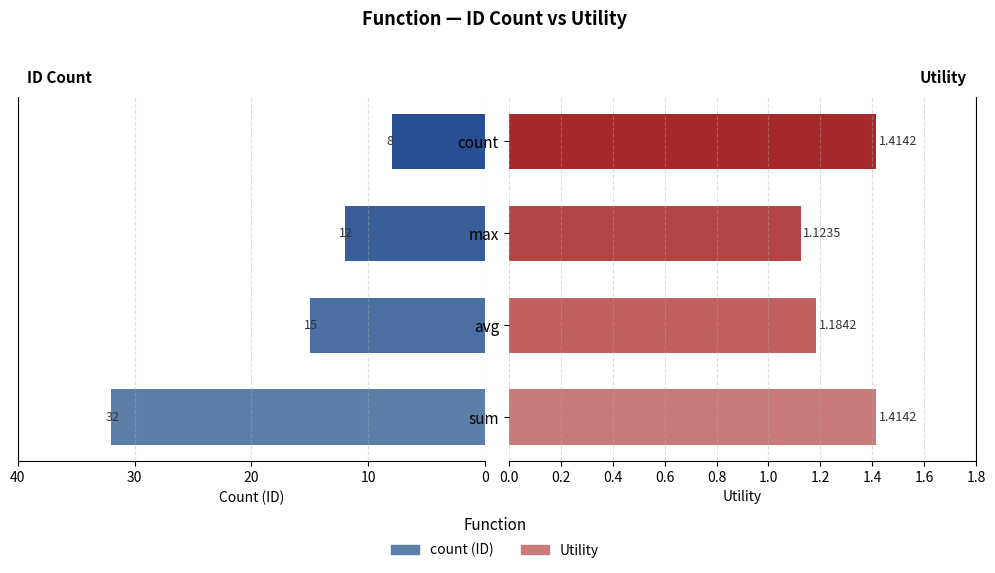

How many categories are shown in the chart?

4